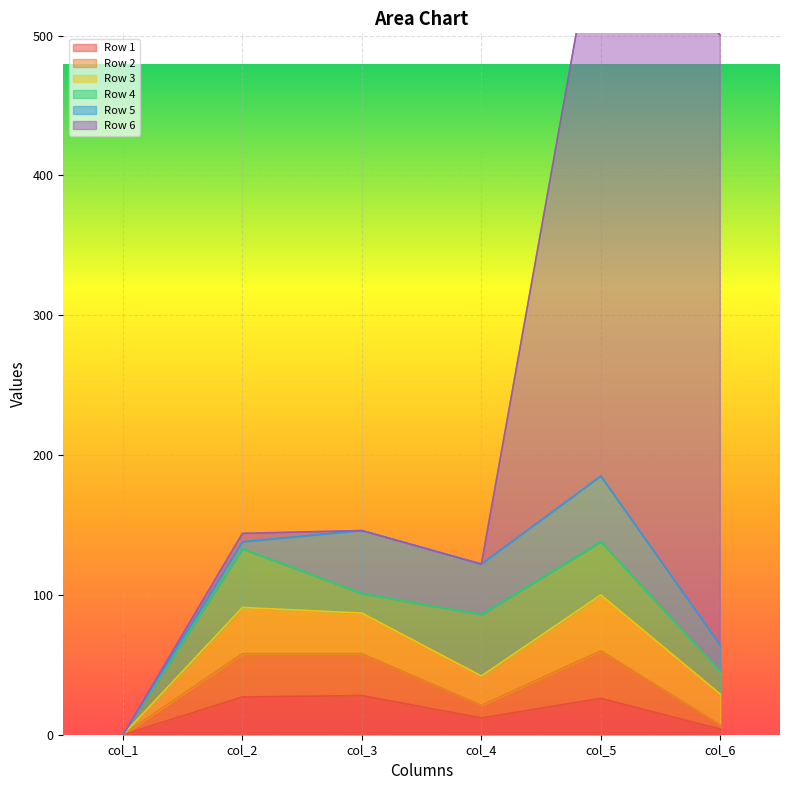

How many intersections are there between Row 2 and Row 6?

1